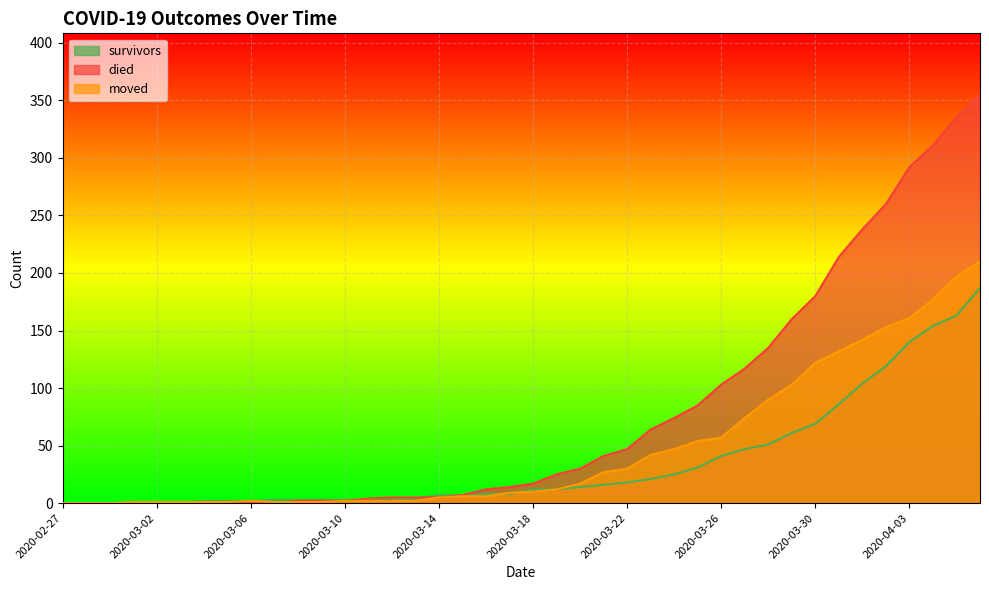

What is the average value of the moved series?

48